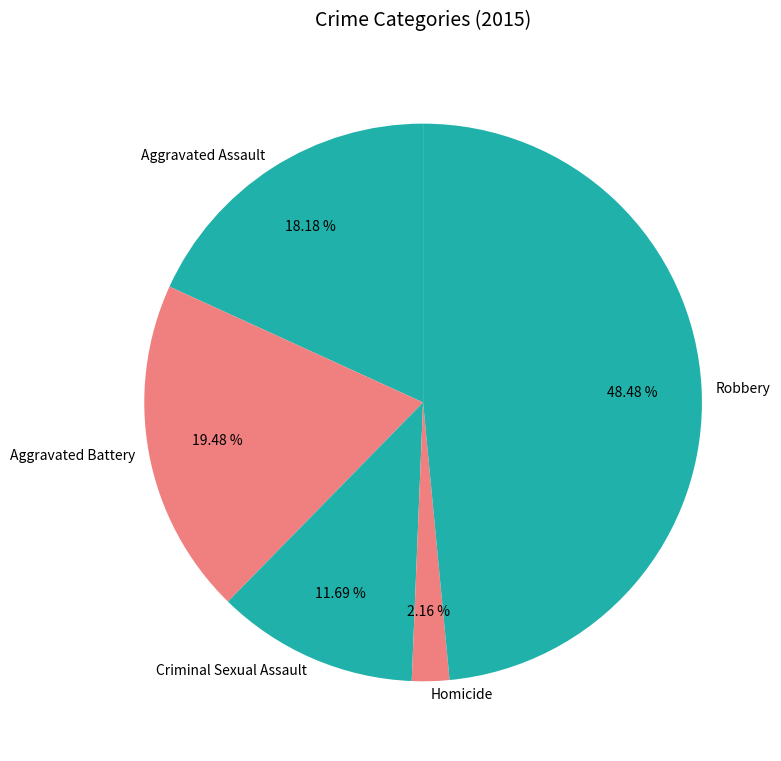

Count the number of slices in the pie.

5